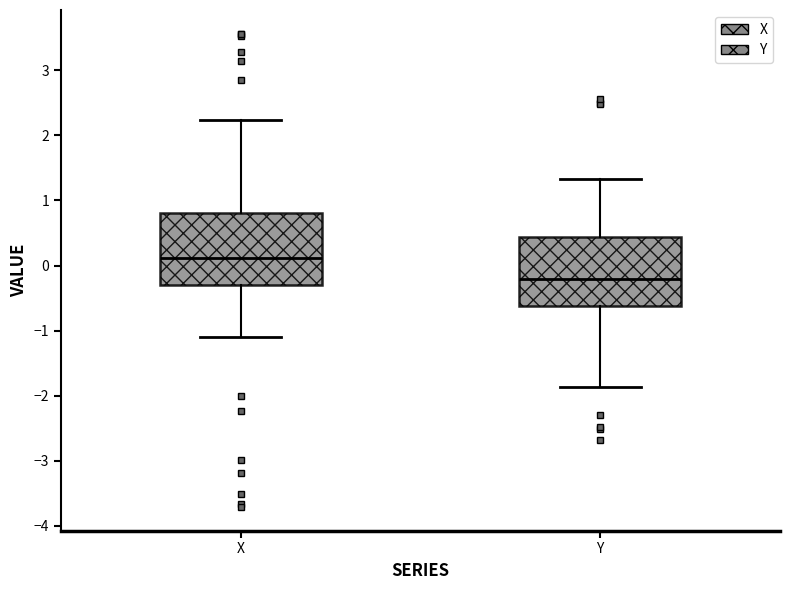

Reading left to right, read every box against the y-axis: the position of its median line, the range the box covers, and the ends of its whiskers. The values are not printed on the chart, so give them approximately, as read against the axis.

X: median 0.1, box -0.3 to 0.8, whiskers -1.1 to 2.2
Y: median -0.2, box -0.6 to 0.4, whiskers -1.9 to 1.3